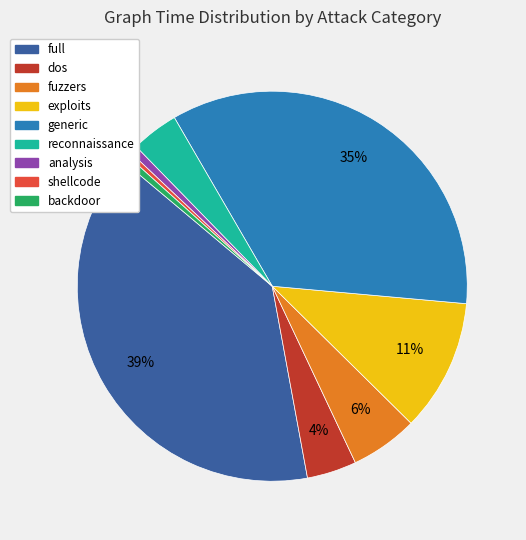

To the nearest percent, what is the average slice percentage?

11%